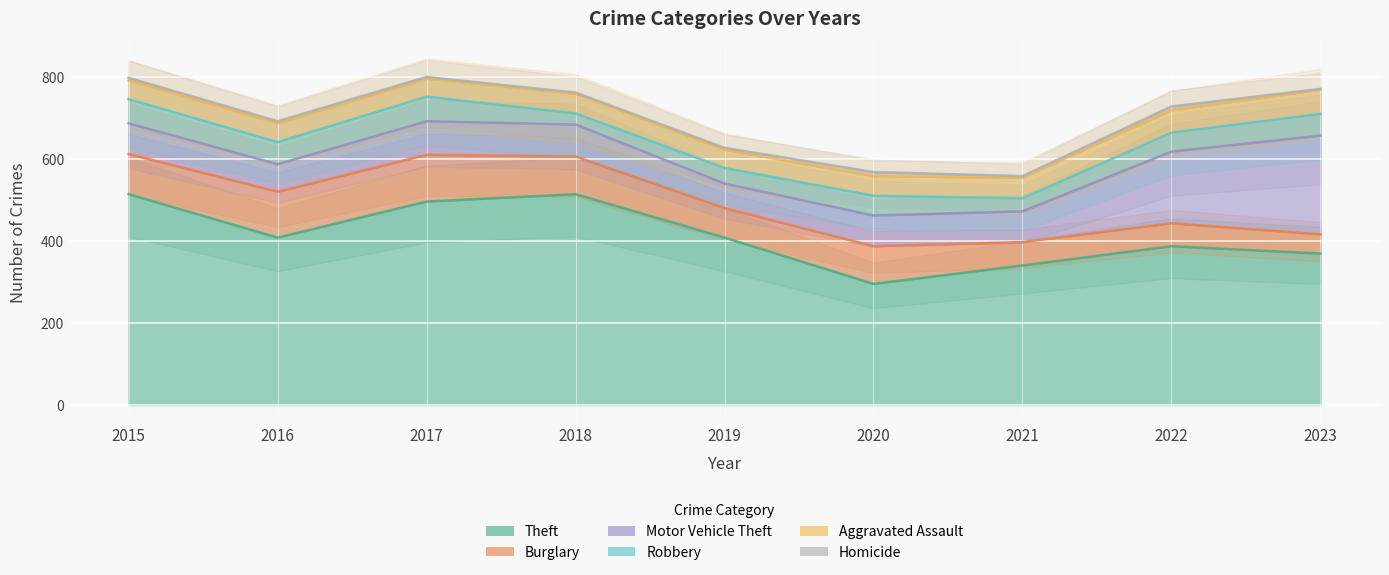

Is it true that Burglary equals 114 at 2017?

True